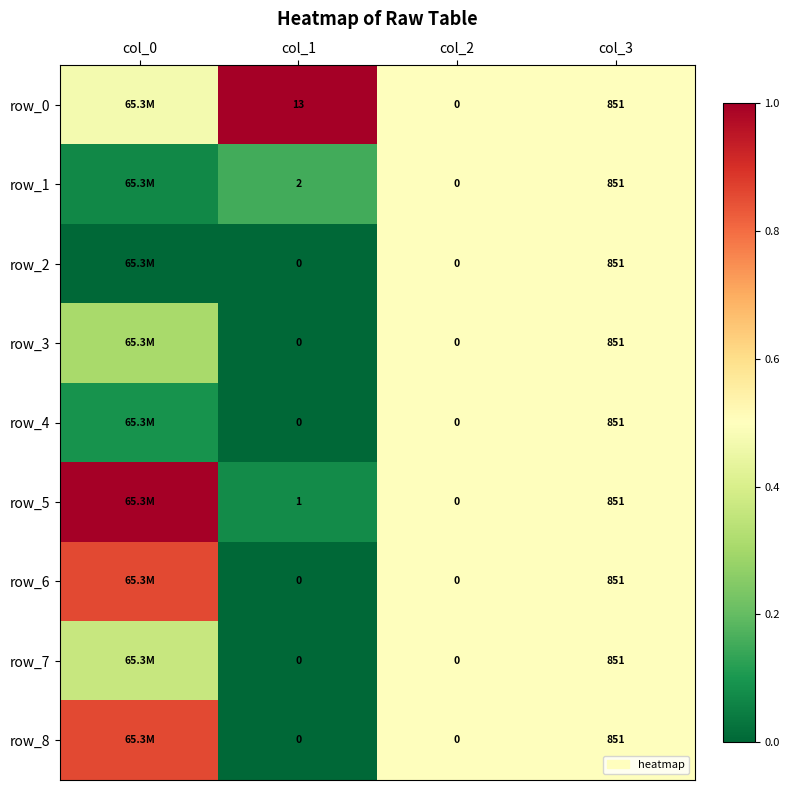

Reading left to right, extract all data points from this chart.

row_0: col_0=0.5	col_1=1.0	col_2=0.5	col_3=0.5
row_1: col_0=0.1	col_1=0.2	col_2=0.5	col_3=0.5
row_2: col_0=0.0	col_1=0.0	col_2=0.5	col_3=0.5
row_3: col_0=0.3	col_1=0.0	col_2=0.5	col_3=0.5
row_4: col_0=0.1	col_1=0.0	col_2=0.5	col_3=0.5
row_5: col_0=1.0	col_1=0.1	col_2=0.5	col_3=0.5
row_6: col_0=0.9	col_1=0.0	col_2=0.5	col_3=0.5
row_7: col_0=0.4	col_1=0.0	col_2=0.5	col_3=0.5
row_8: col_0=0.9	col_1=0.0	col_2=0.5	col_3=0.5